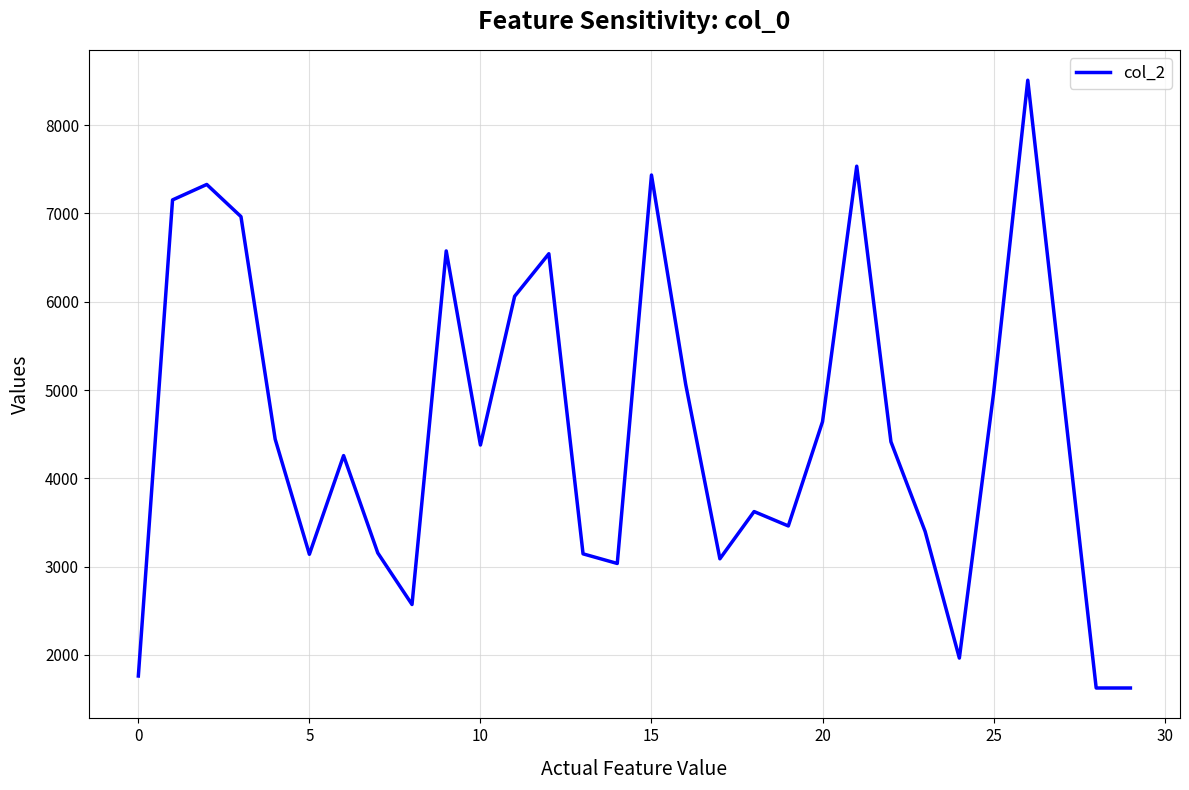

What is the greatest value displayed?

8510